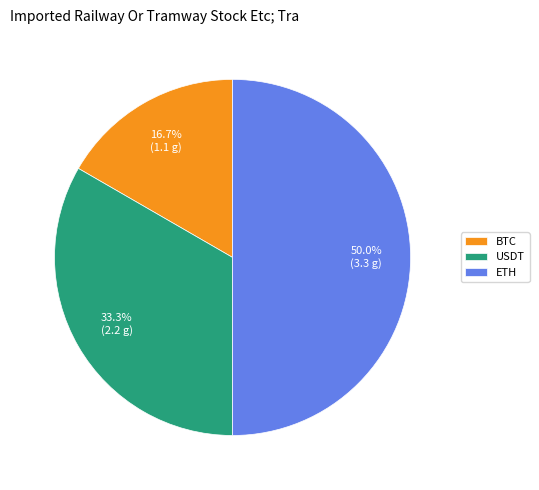

What percentage is the BTC slice, to the nearest percent?

17%